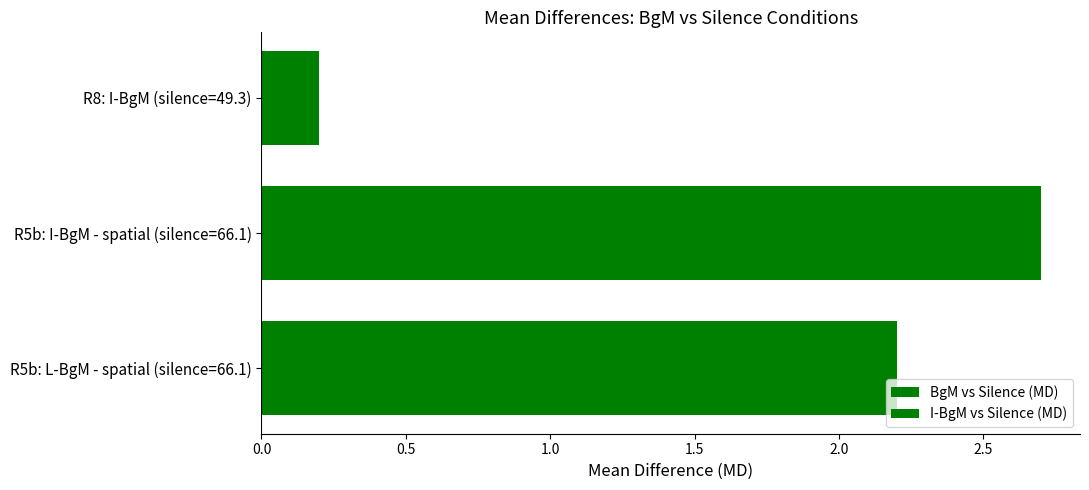

List the series in order of their peak value, lowest first.

BgM vs Silence (MD), I-BgM vs Silence (MD)